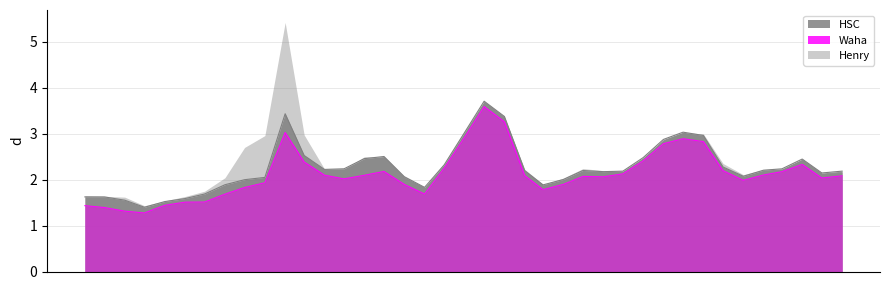

What is the highest value of the Henry series?

5.4